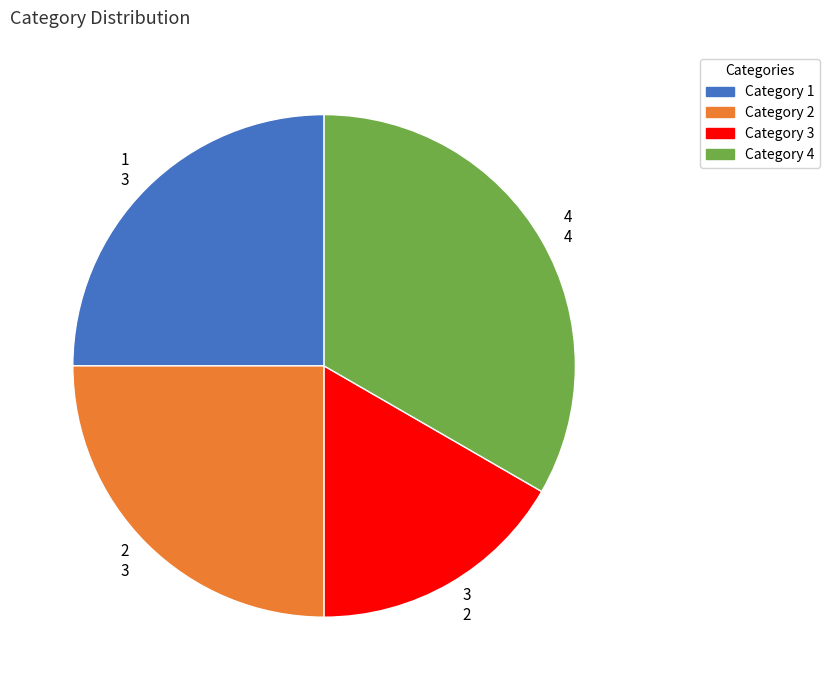

Is it true that 4 4 is 27% of the pie?

False